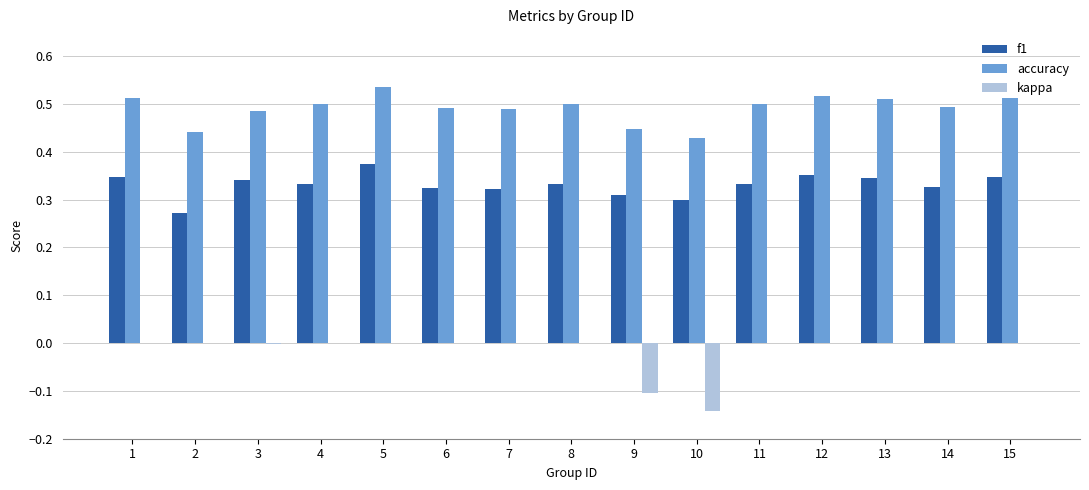

What is the total value across all series at 12?

0.9